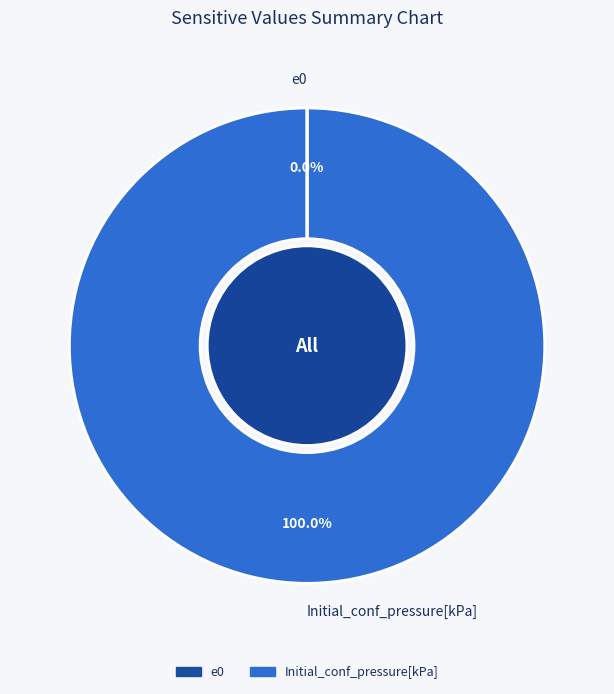

Is Initial_conf_pressure[kPa] the majority of the pie?

Yes